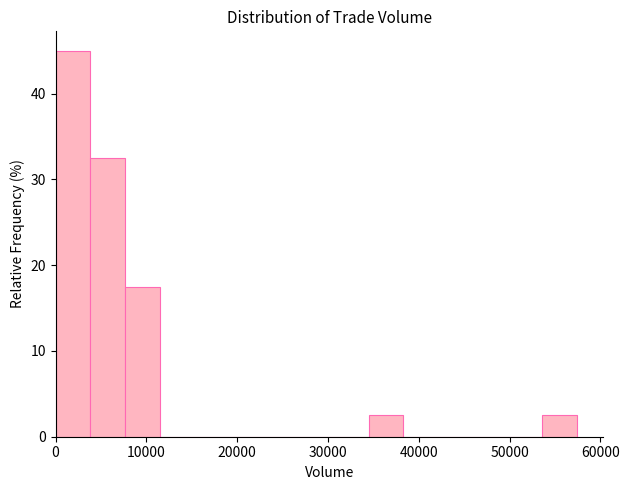

Read against the x-axis, roughly where is the centre of the tallest bar?

2000